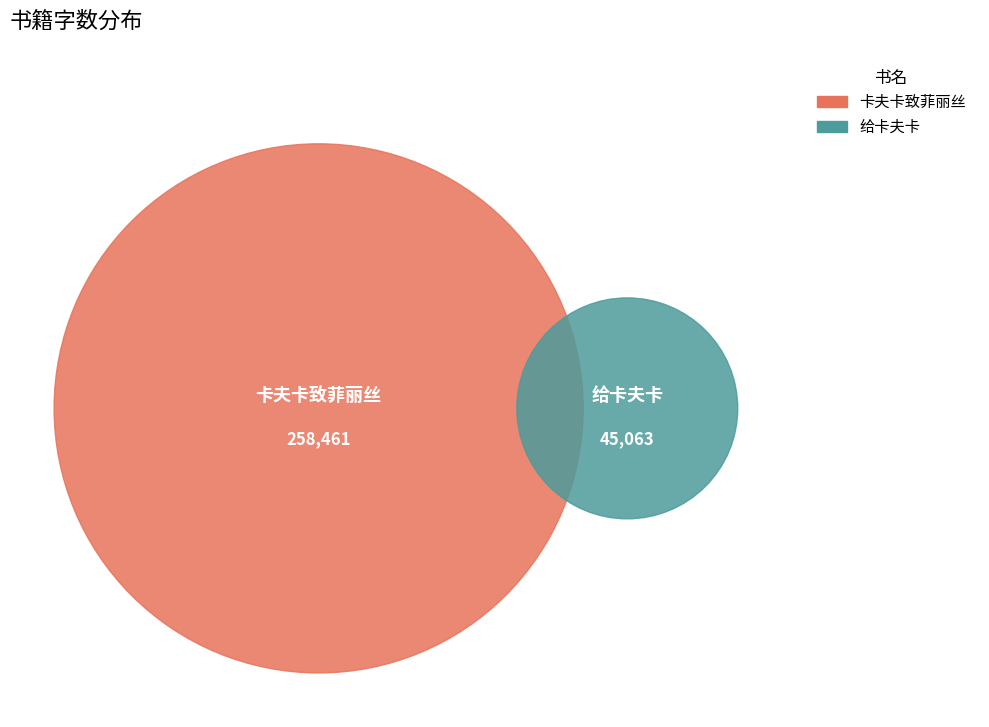

Which category has the smallest portion of the pie?

给卡夫卡